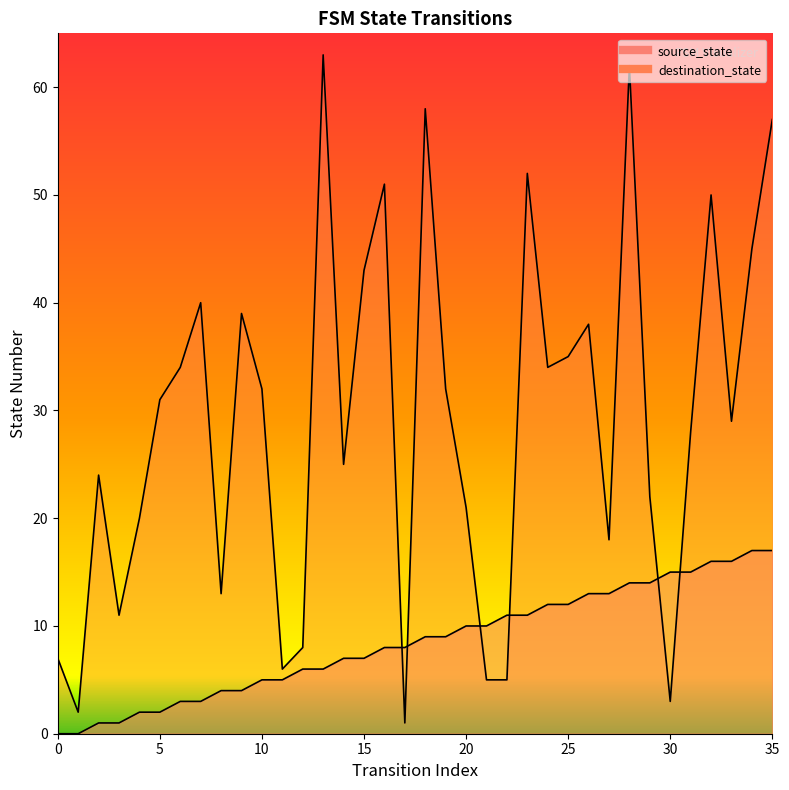

Where is source_state nearest to the value 8?

16